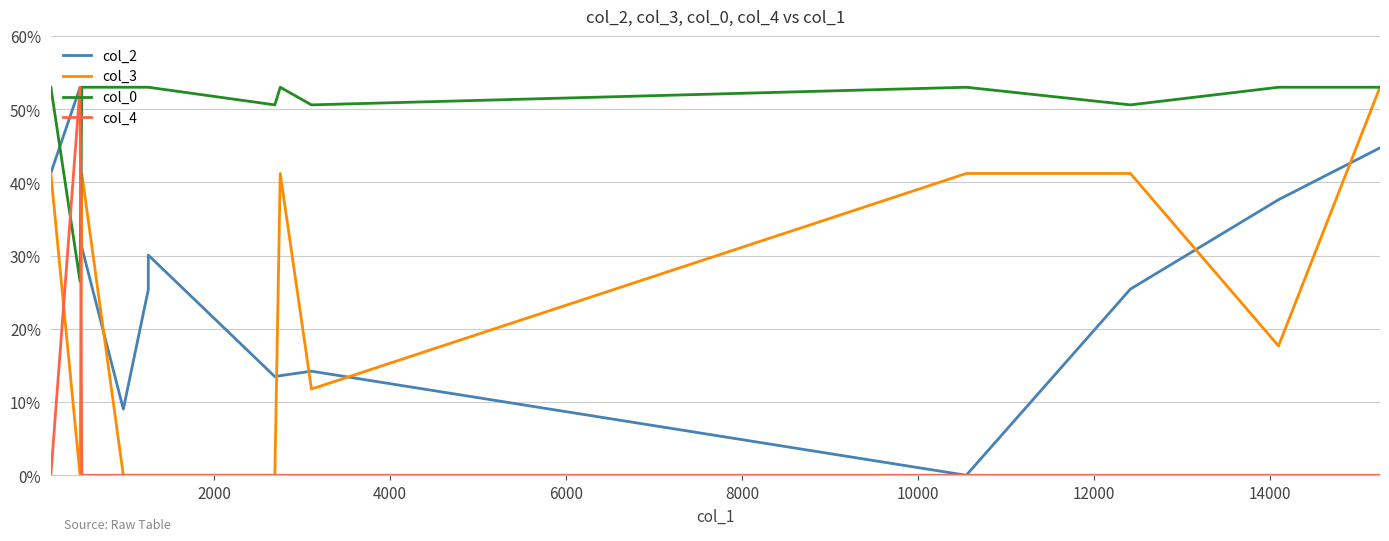

Rank the series by their maximum value, from lowest to highest.

col_2, col_3, col_0, col_4